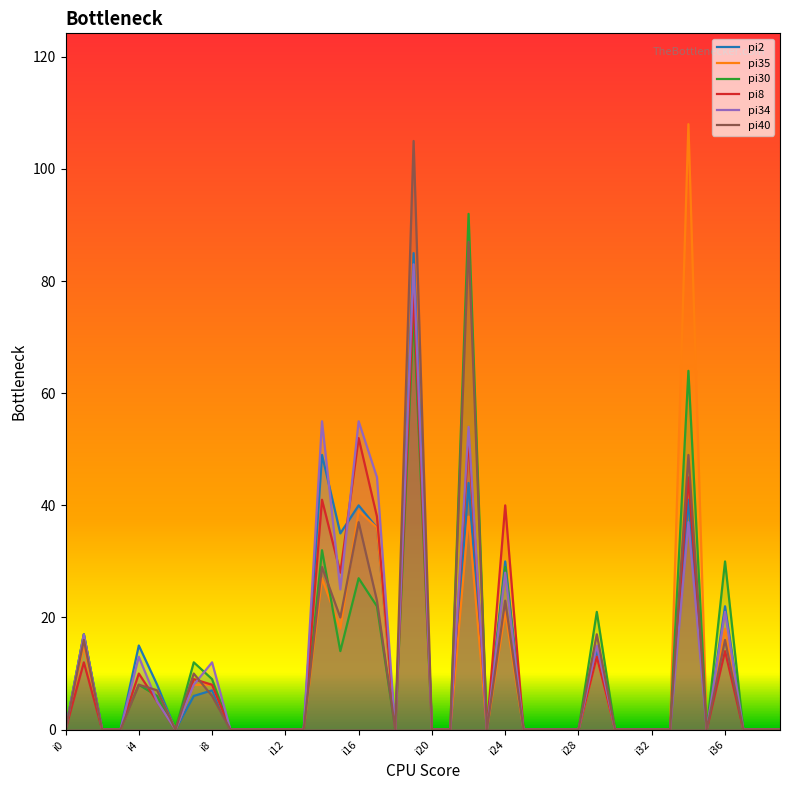

True or false: pi30 and pi2 cross at least once.

False